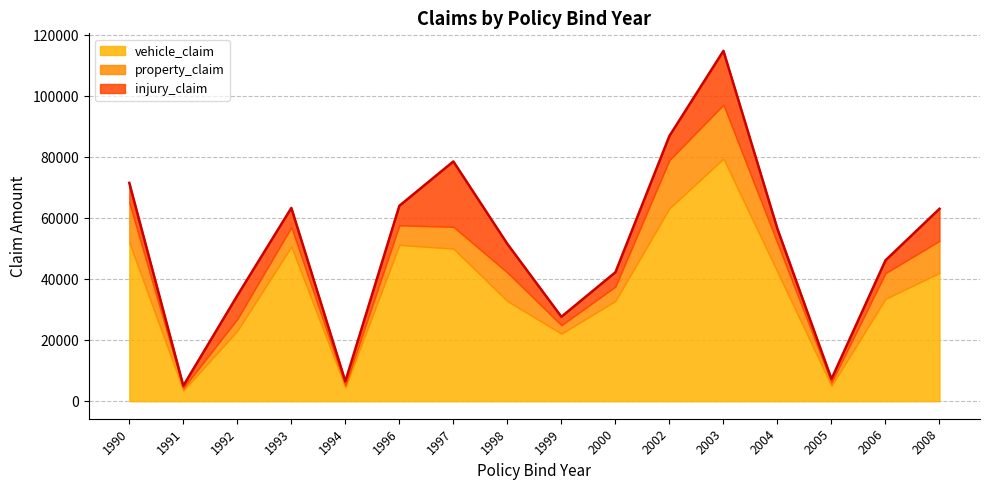

Which category has the lowest value in the property_claim series?

1994